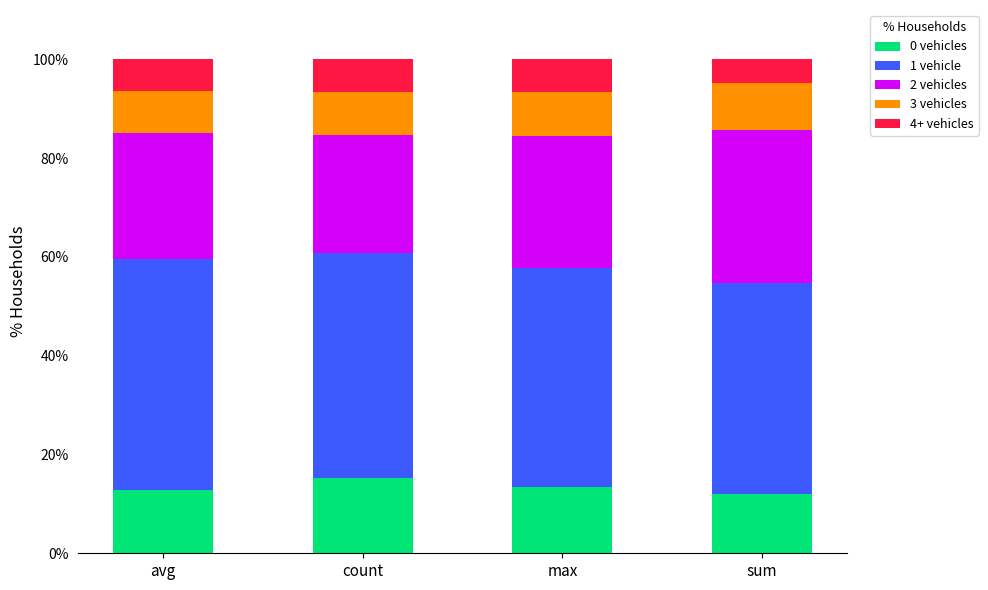

Reading right to left, list the values for the 0 vehicles series.

sum=11.9	max=13.3	count=15.2	avg=12.8